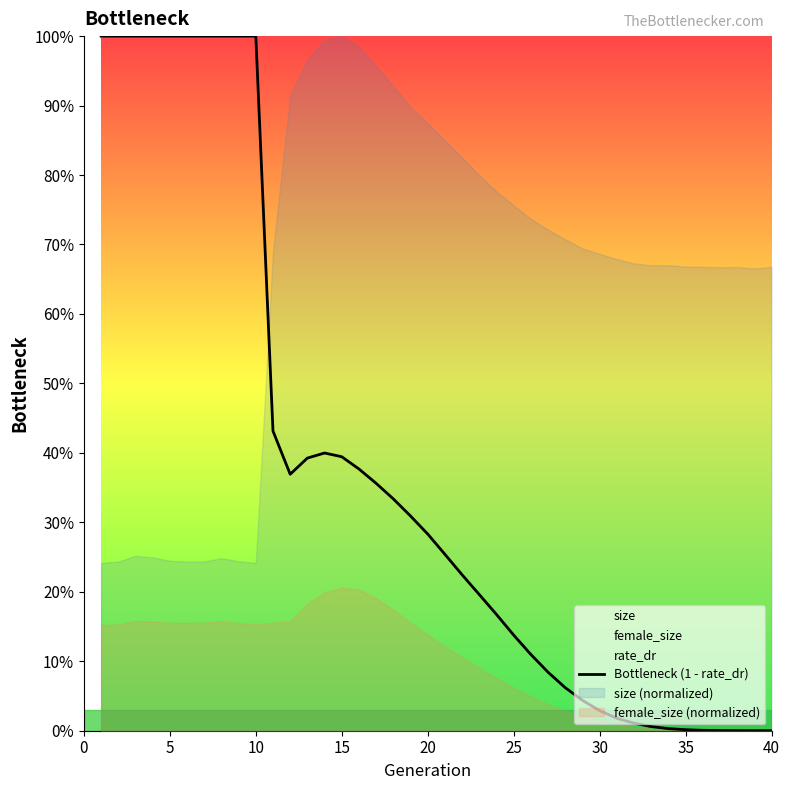

How many lines are shown in the chart?

1